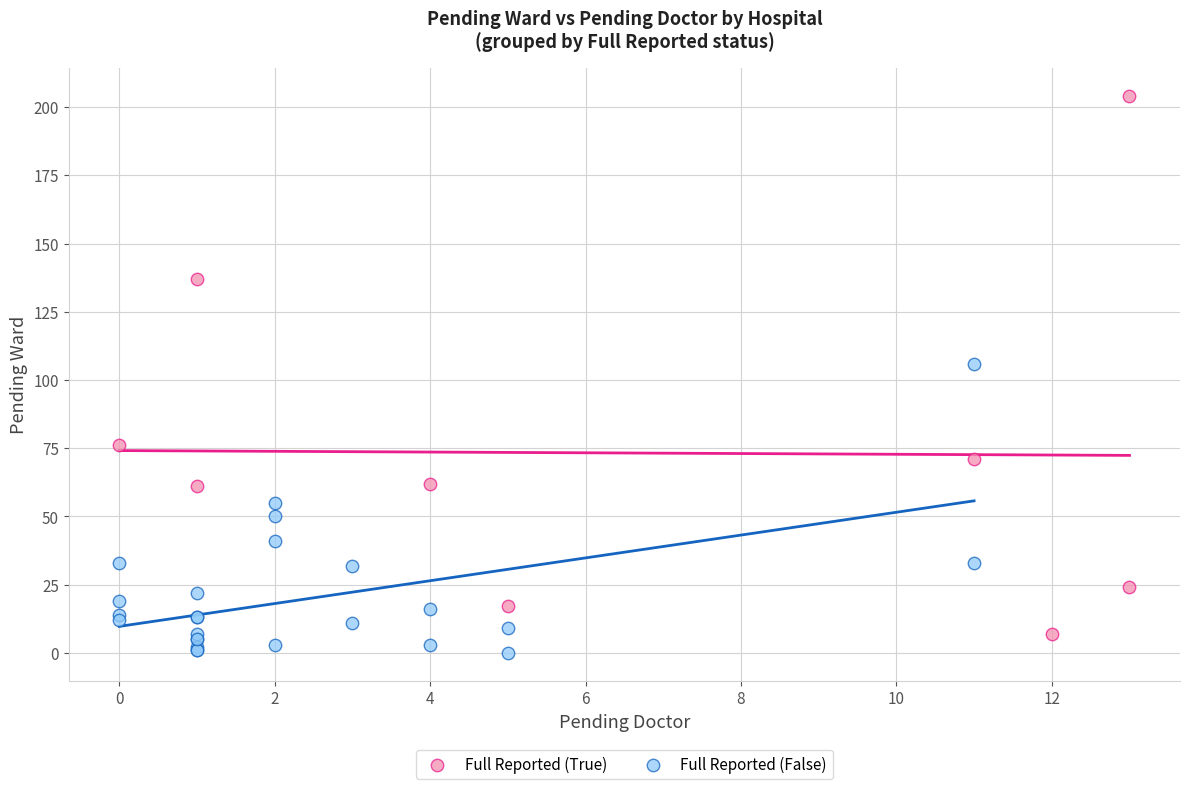

Which series reaches the maximum Y coordinate?

Full Reported (True)